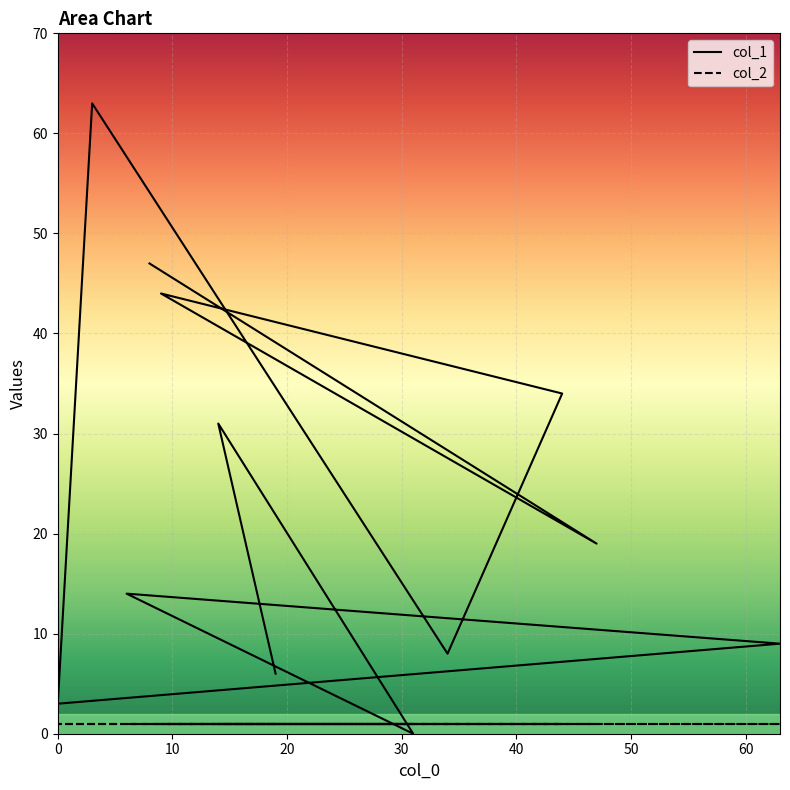

Which category has the highest value across all series?

3